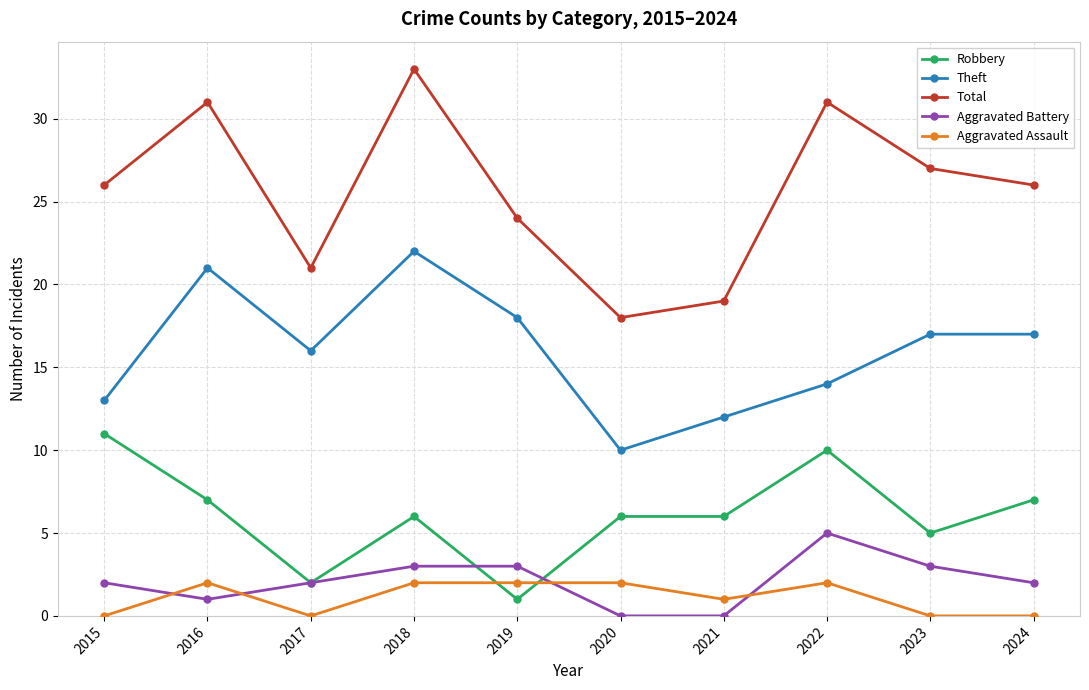

Count the number of data series in this chart.

5